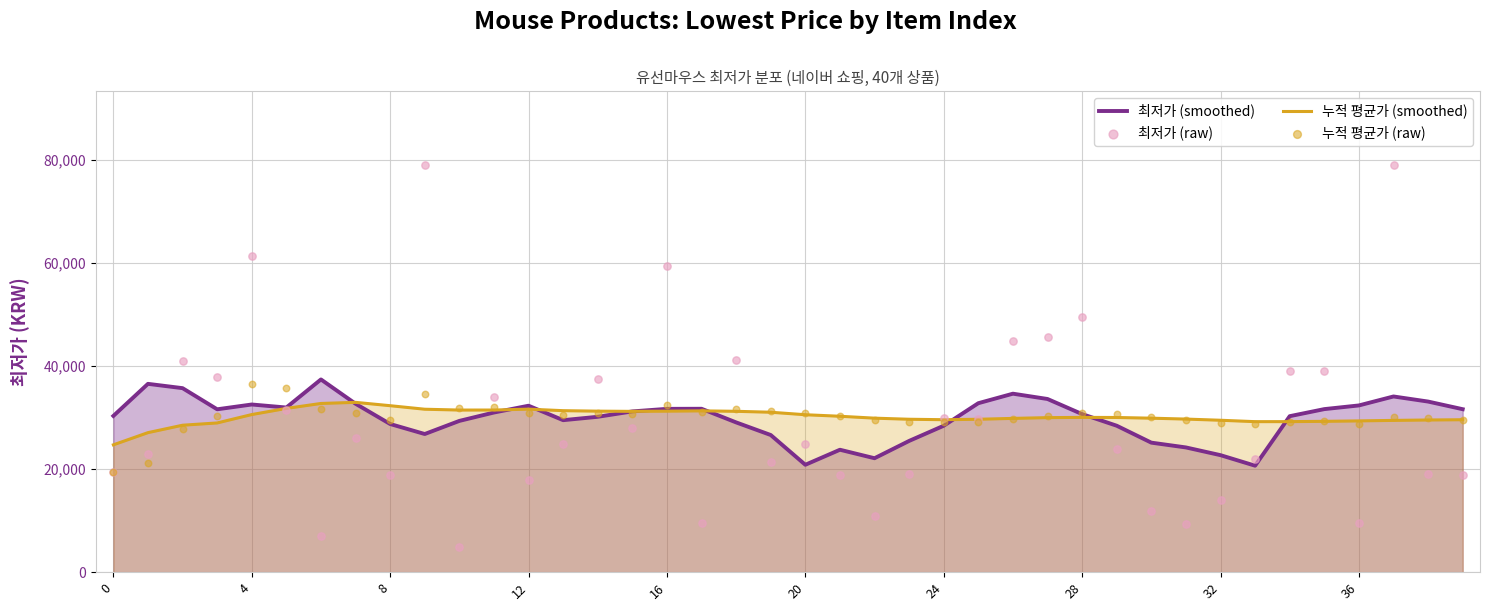

Which series reaches the maximum Y coordinate?

최저가 (raw)